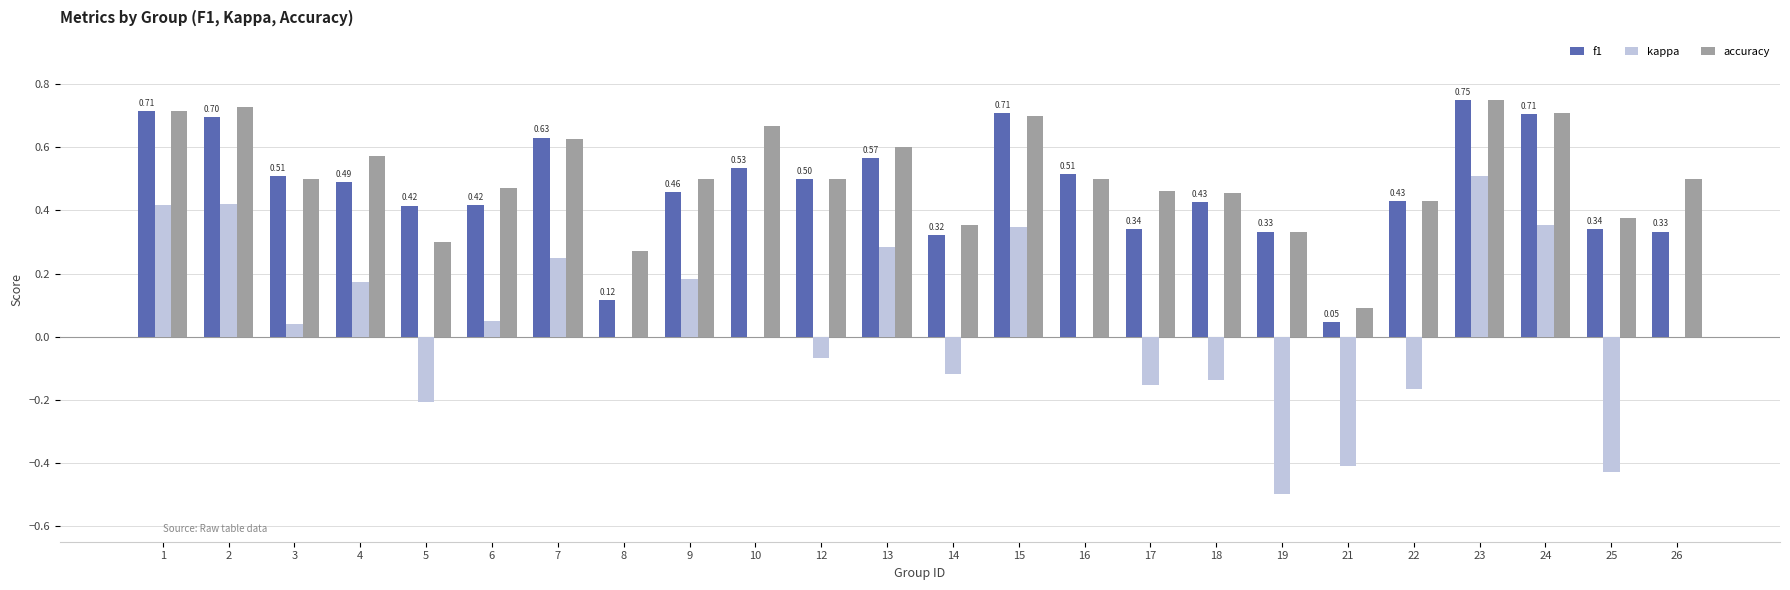

Which label corresponds to the largest value in the chart?

23